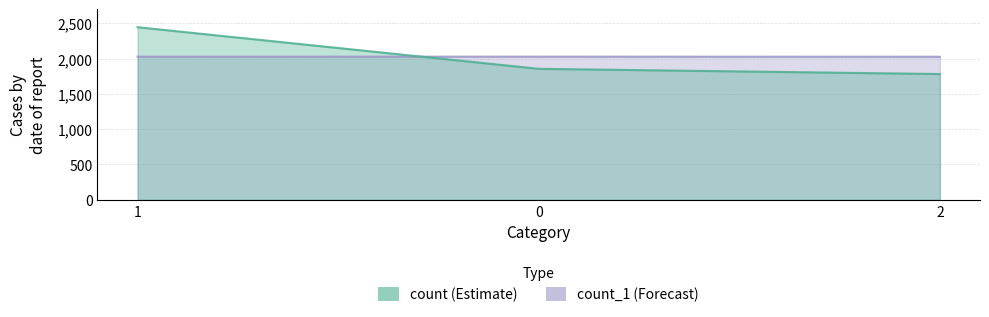

What is the label of the 3rd point from the right?

1